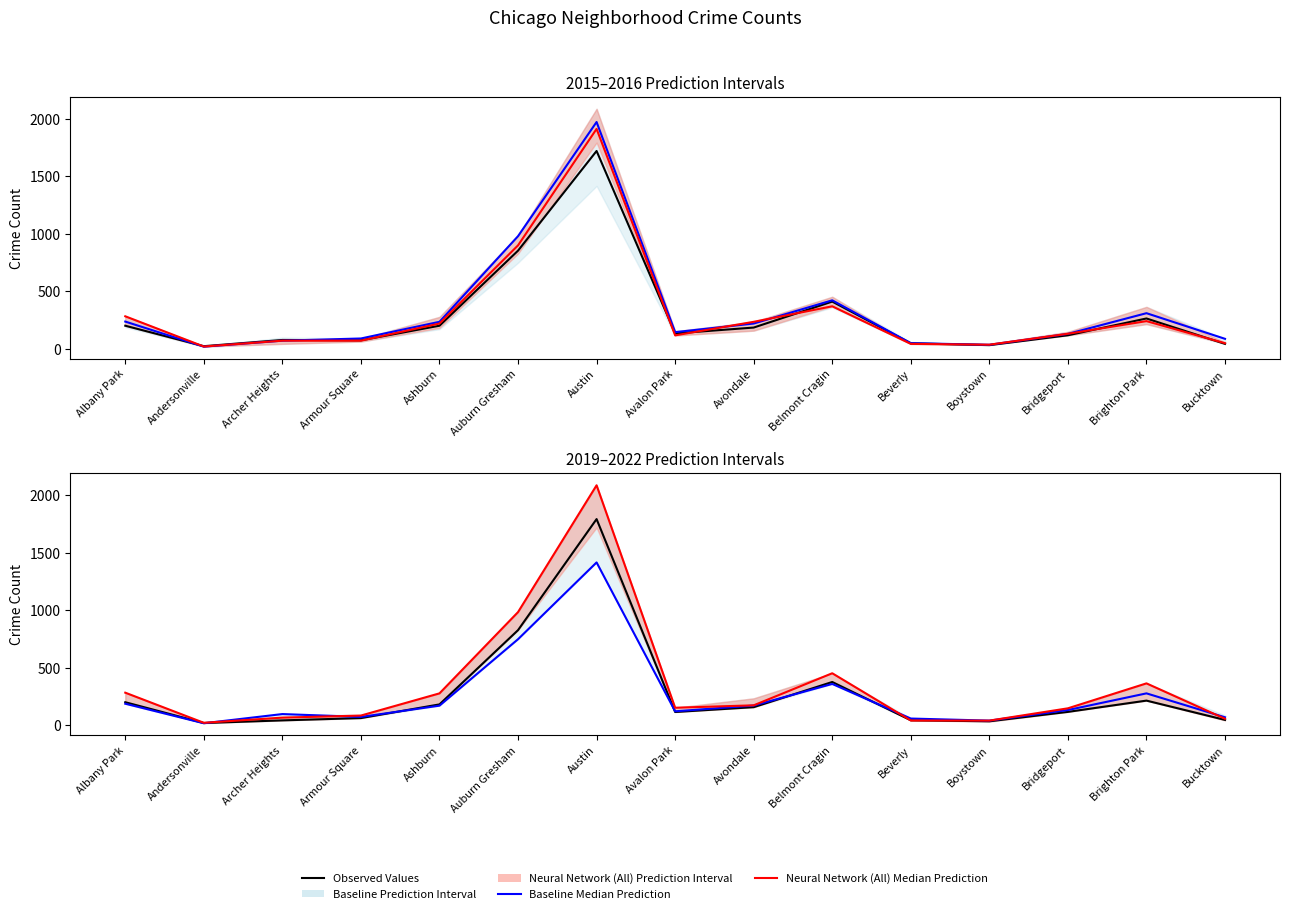

At which category does Observed Values (2019) reach its first local peak?

Austin